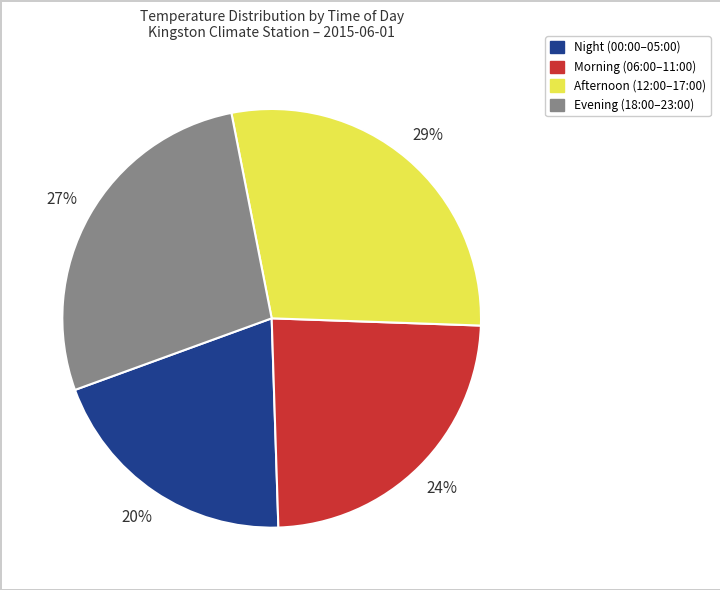

To the nearest percent, what is the average slice percentage?

25%